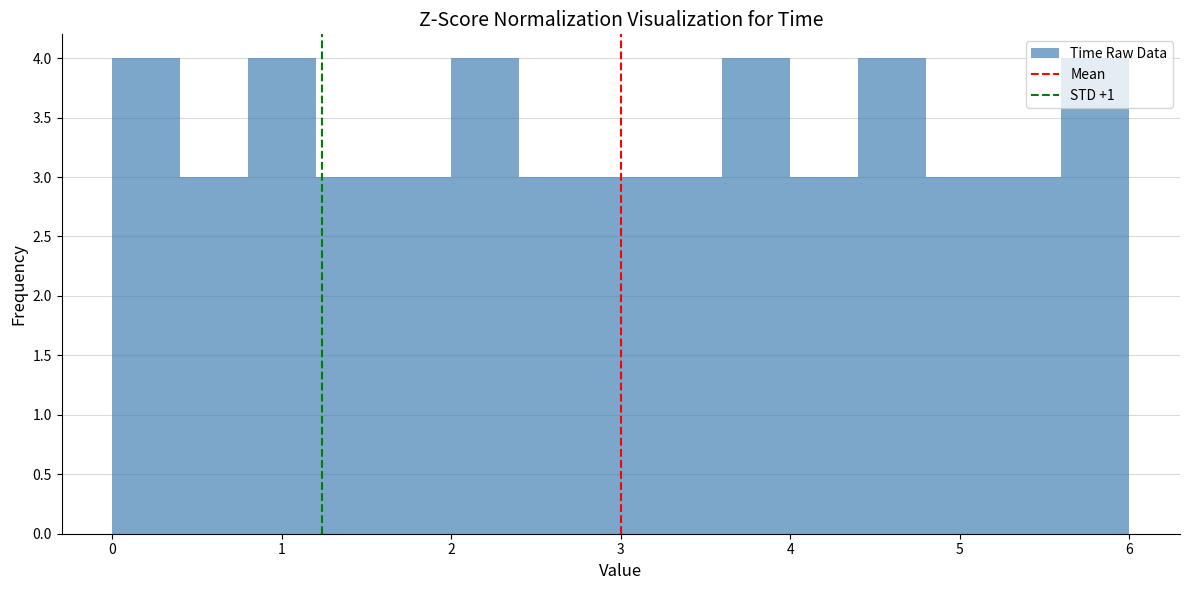

Reading left to right, list every bar in this chart as the range it spans on the x-axis followed by its height. The values are not printed on the chart, so give them approximately, as read against the axis.

0.0 to 0.4: 4
0.4 to 0.8: 3
0.8 to 1.2: 4
1.2 to 1.6: 3
1.6 to 2.0: 3
2.0 to 2.4: 4
2.4 to 2.8: 3
2.8 to 3.2: 3
3.2 to 3.6: 3
3.6 to 4.0: 4
4.0 to 4.4: 3
4.4 to 4.8: 4
4.8 to 5.2: 3
5.2 to 5.6: 3
5.6 to 6.0: 4